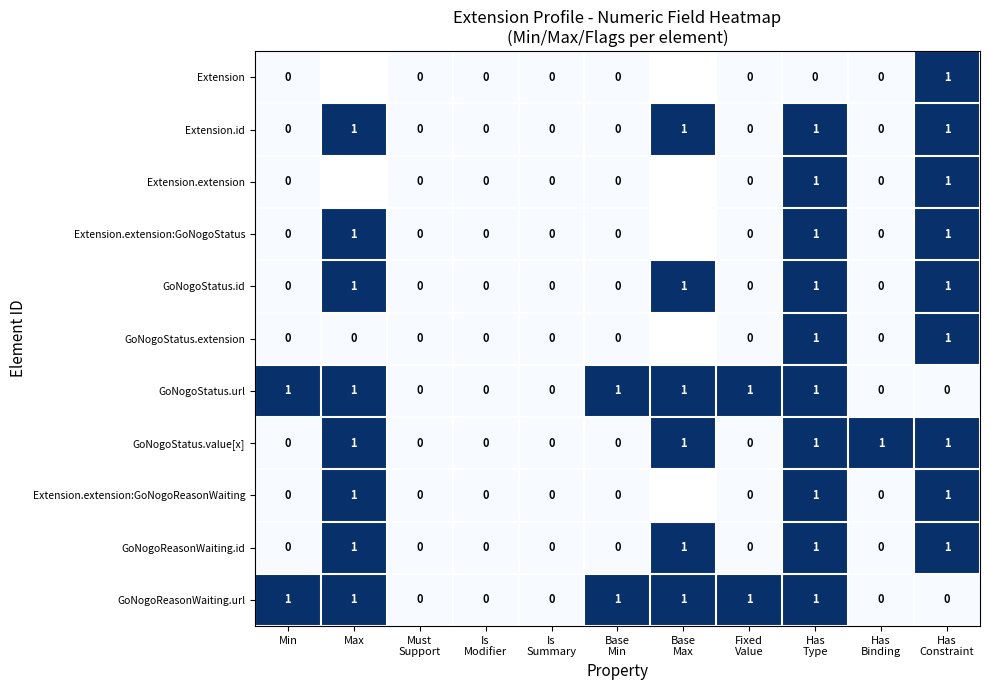

The value of Extension.id at Max is 0. True or false?

False